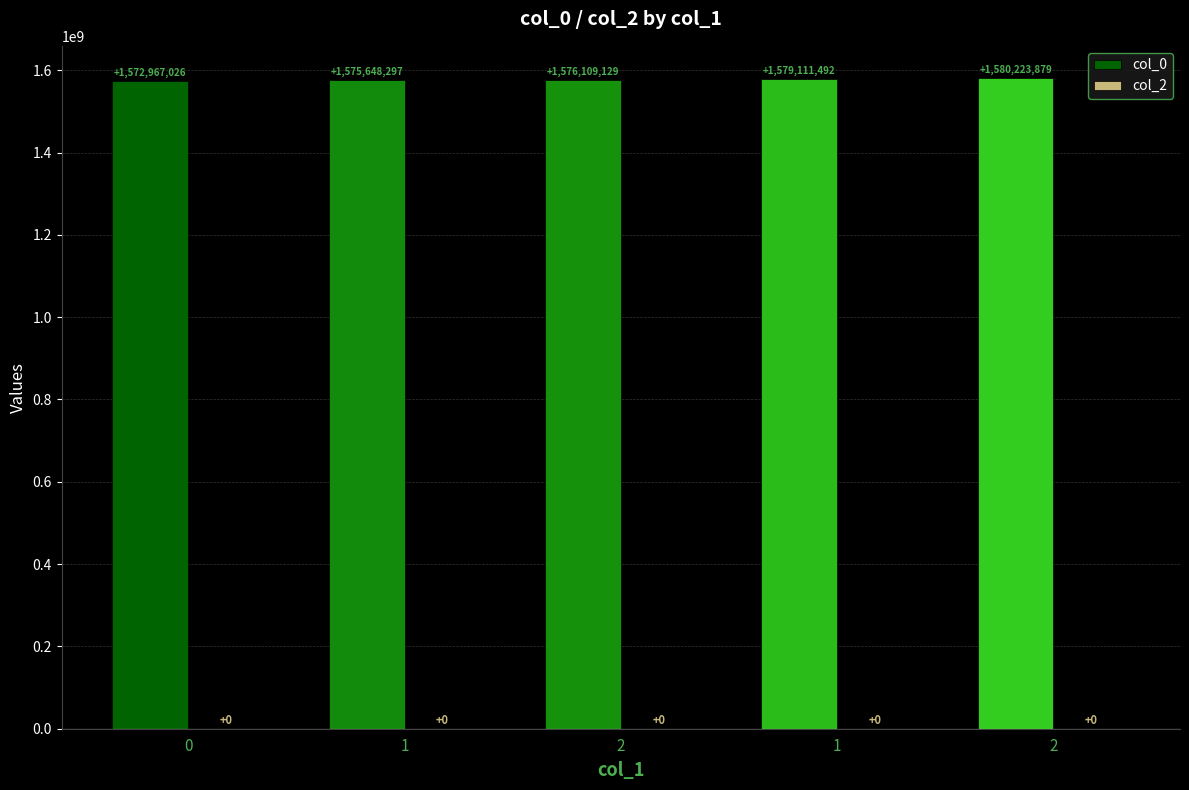

Does the chart contain any negative values?

No